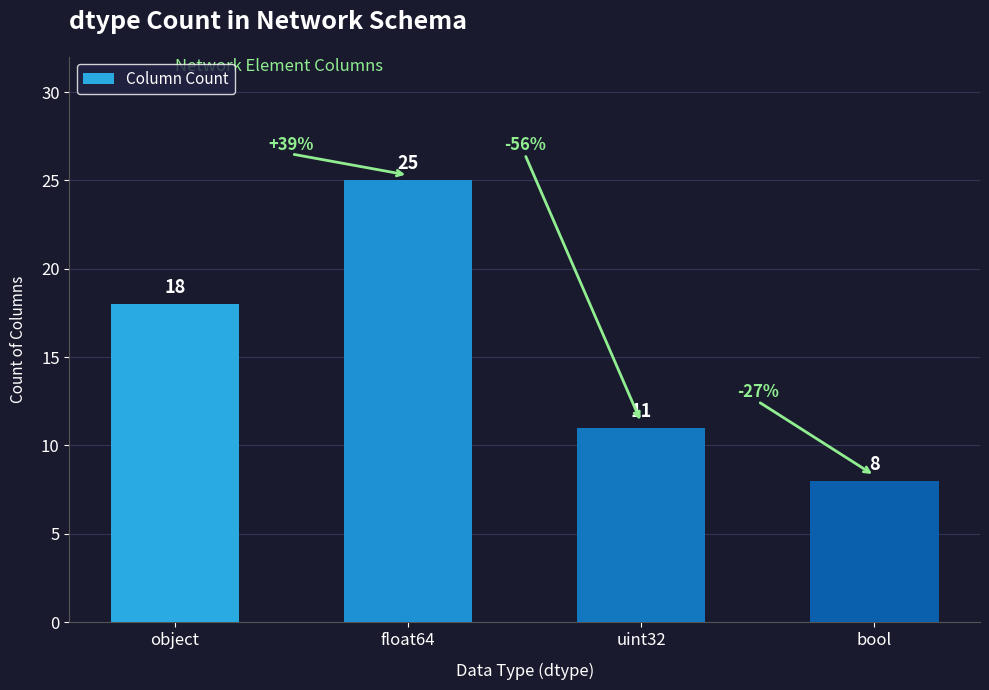

Which category has the highest value across all series?

float64